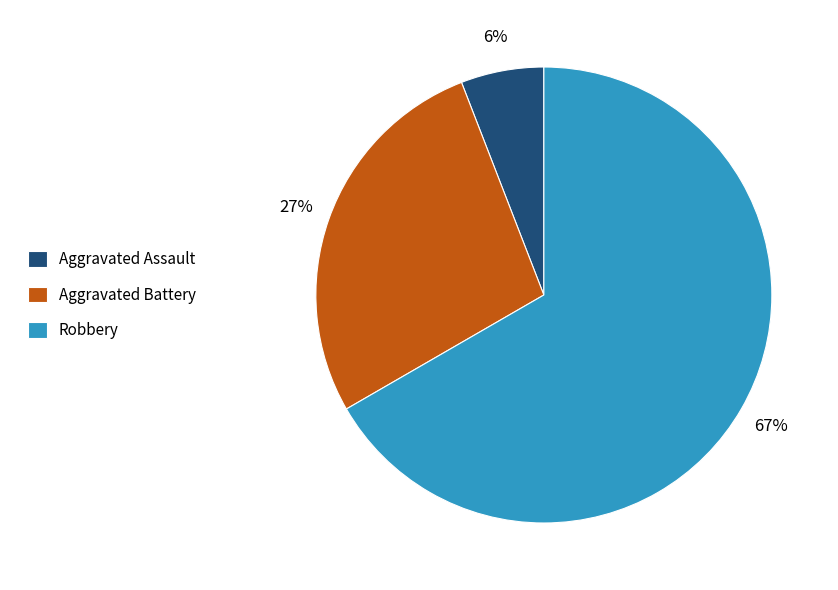

Does Robbery account for over 50% of the chart?

Yes